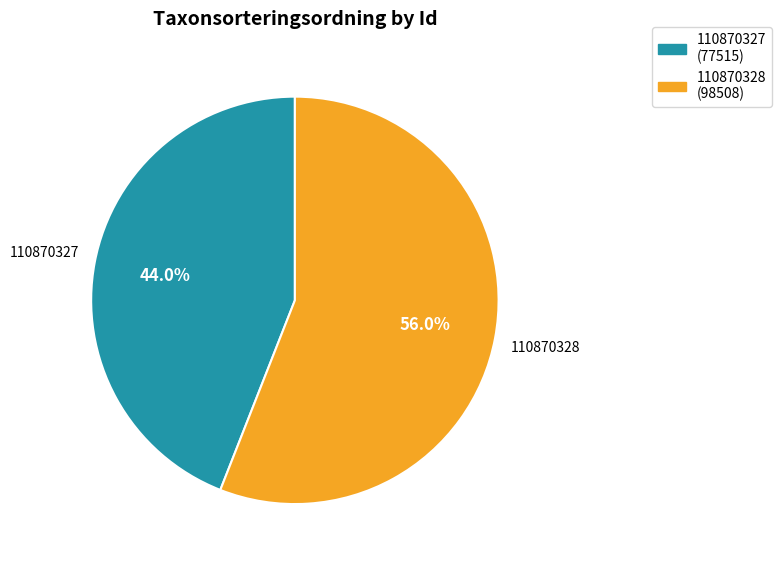

The 110870327 slice represents 44% of the pie. True or false?

True